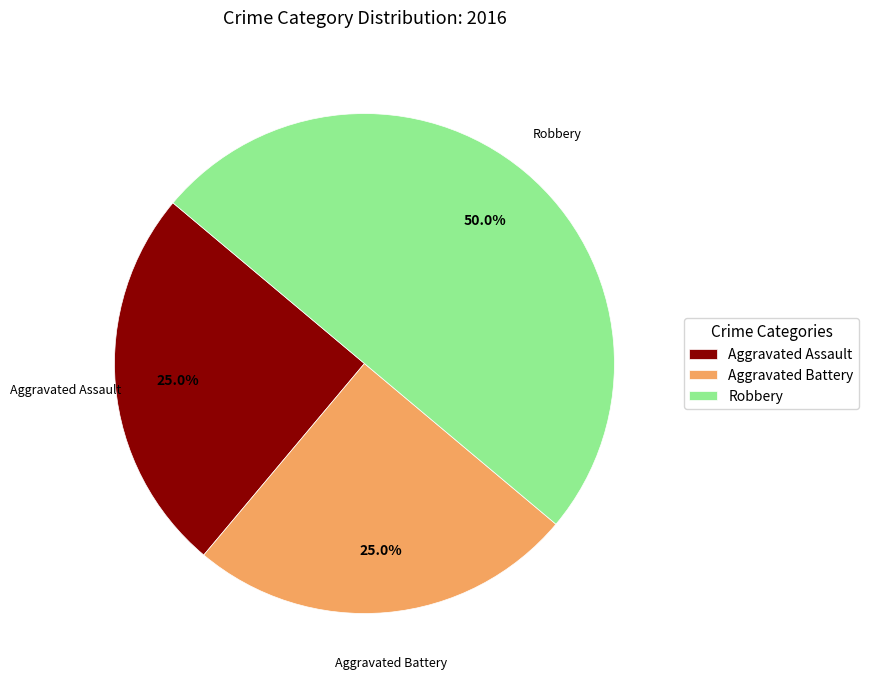

What percentage is NOT represented by Aggravated Assault?

75.0%